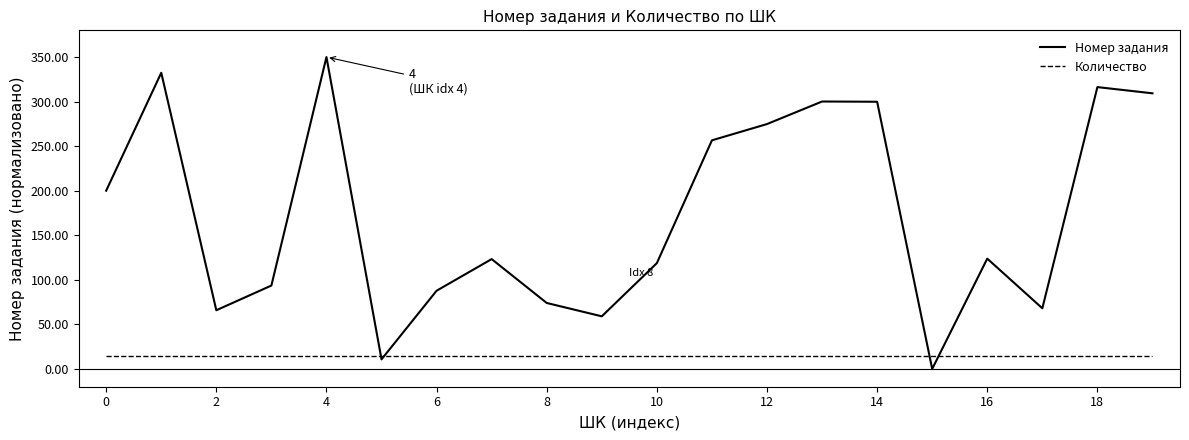

Which series has the largest range (max minus min)?

Номер задания